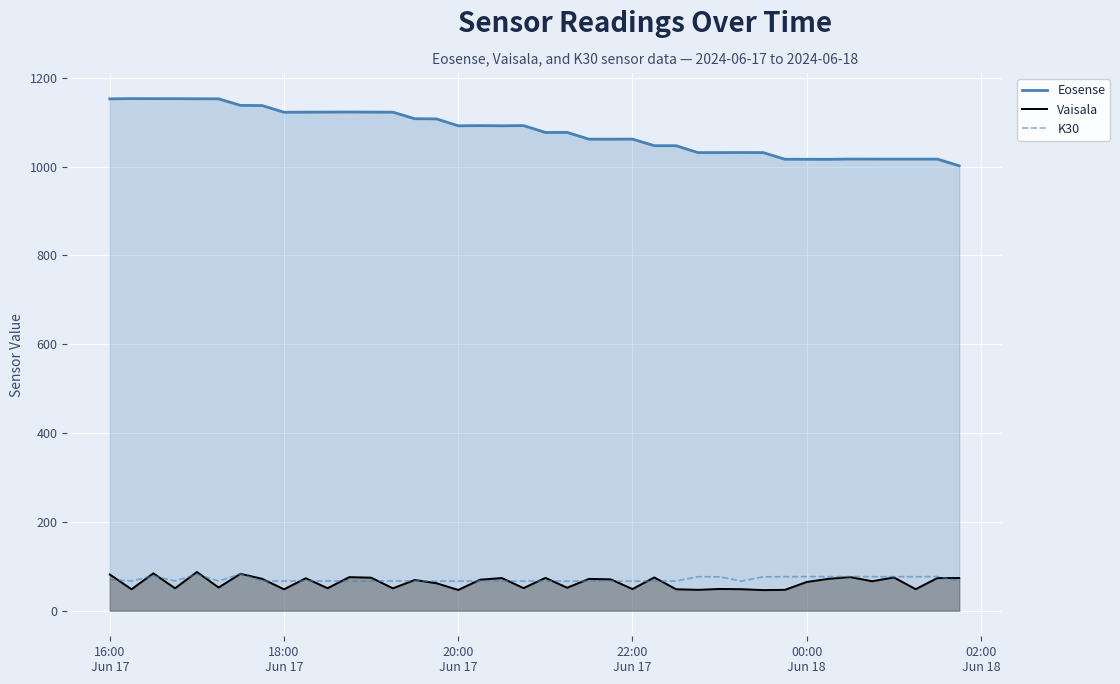

What is the difference between the second highest and minimum values in the Vaisala series?

37.7